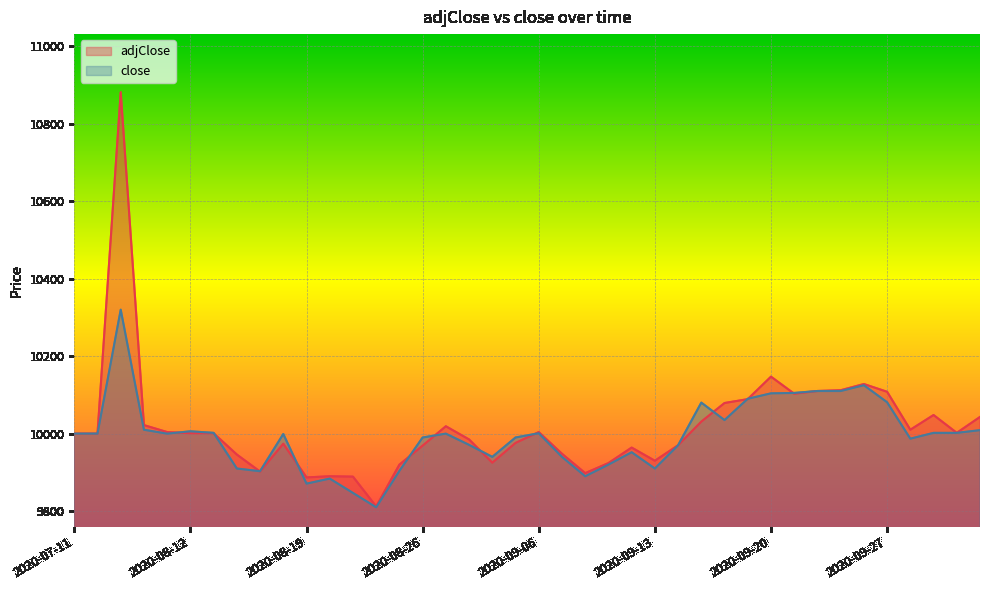

How many series are shown in this chart?

2